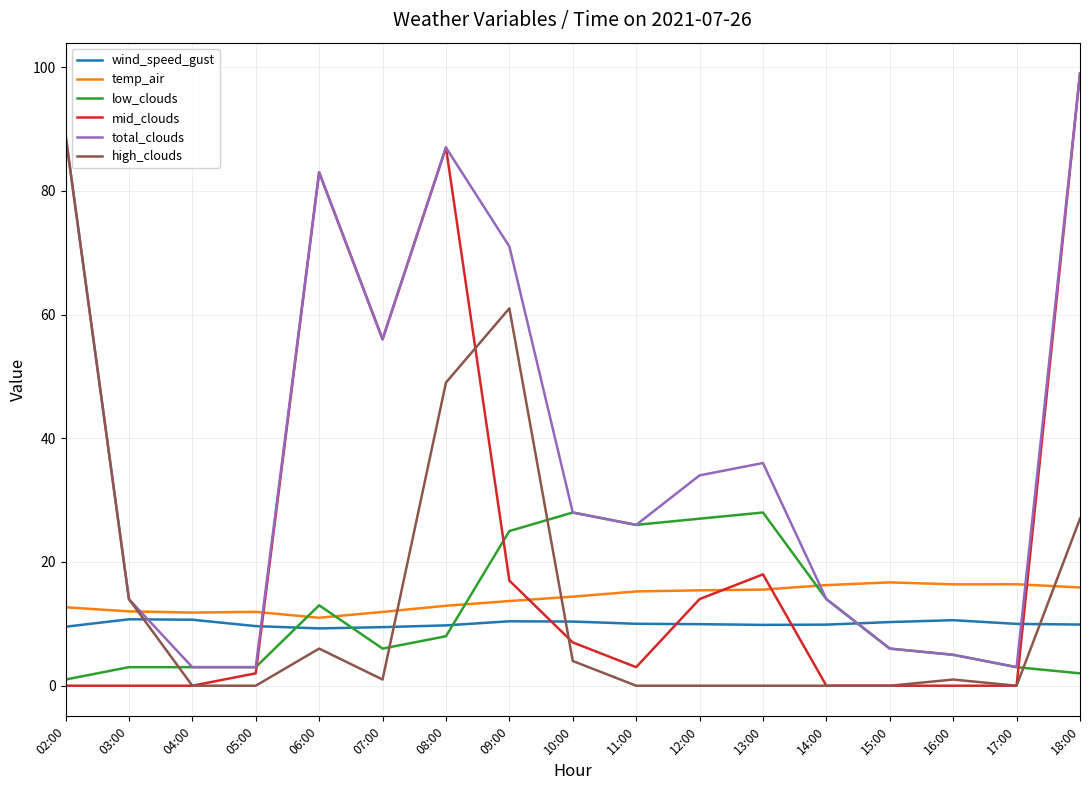

What is the total value across all series at 06:00?

205.3